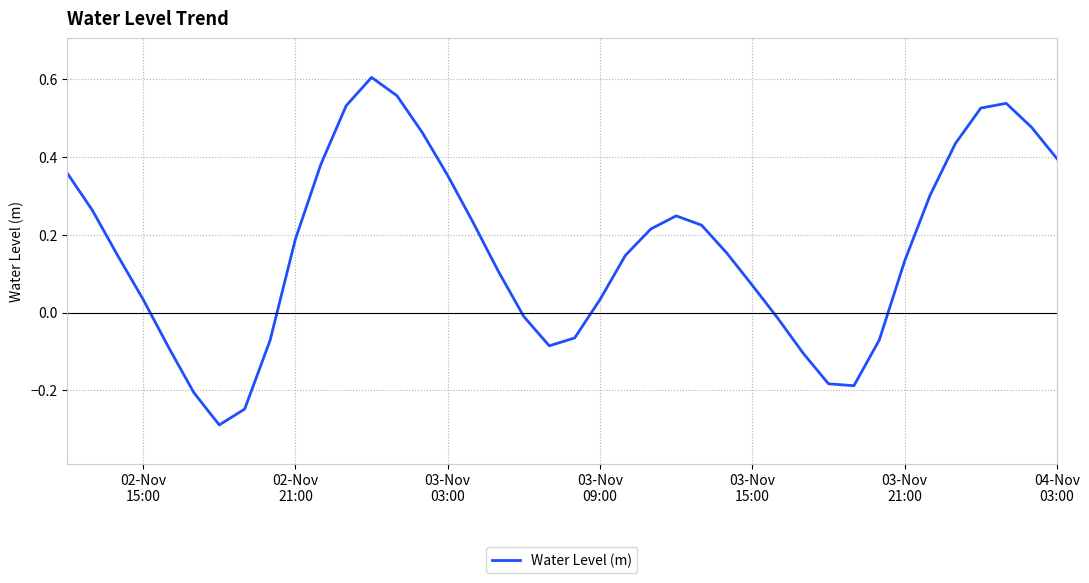

What is the sum of all values?

6.5